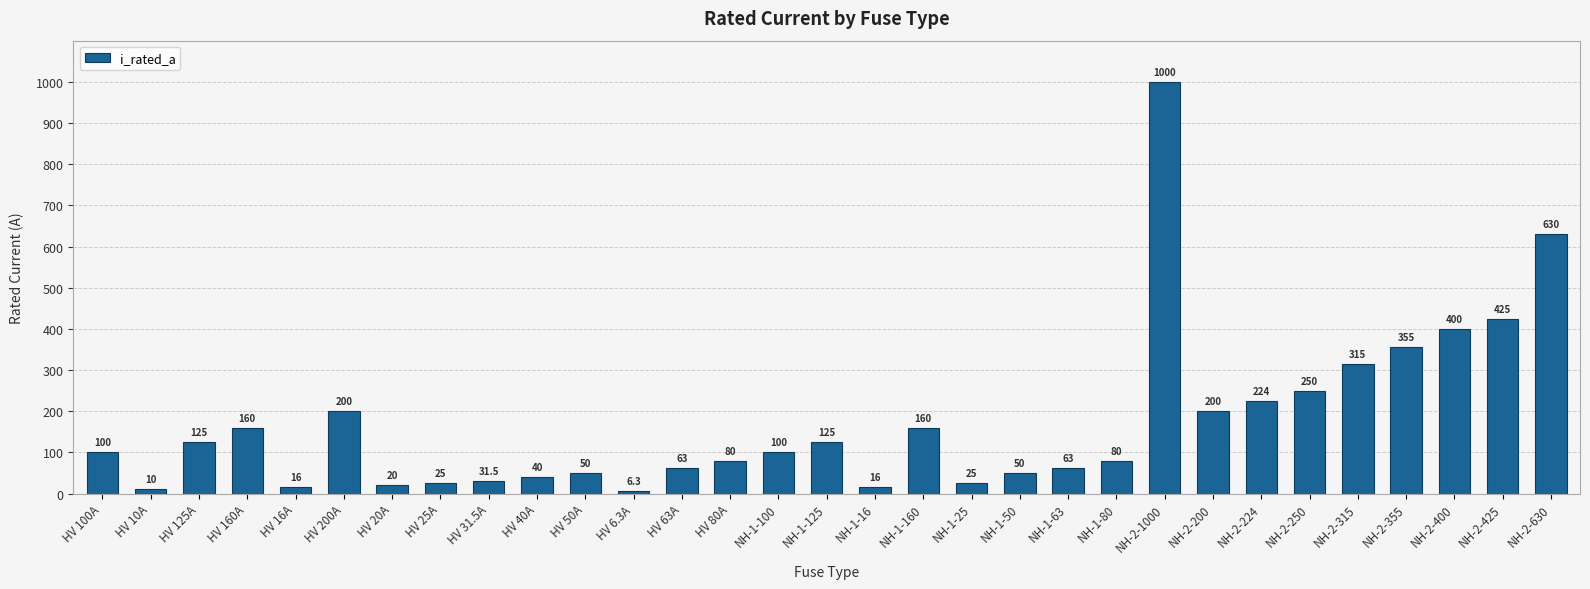

What is the change in value from HV 63A to NH-2-400?

+337.0